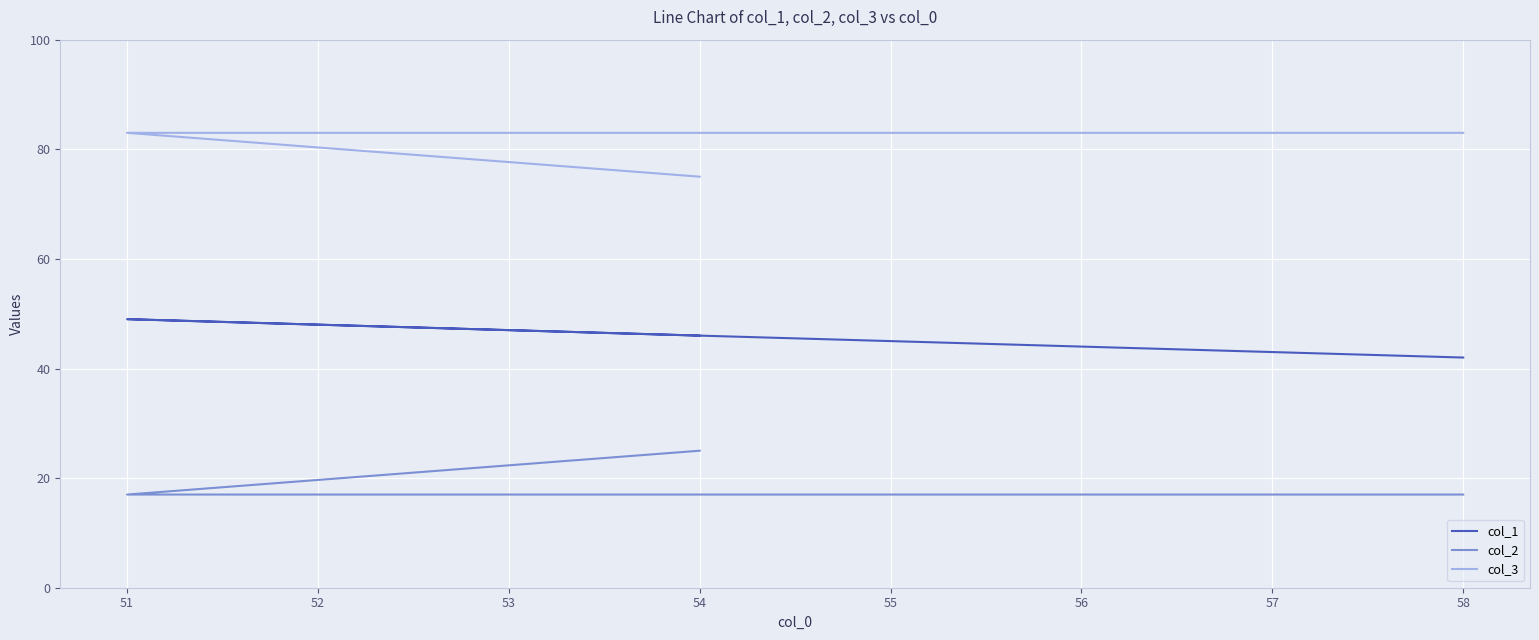

List the series in order of their peak value, lowest first.

col_2, col_1, col_3